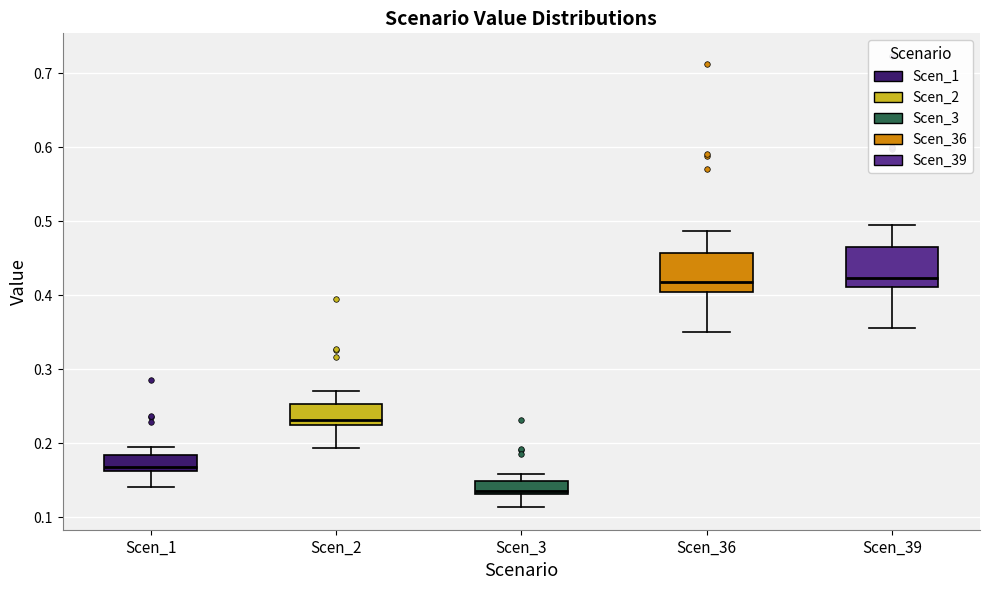

Where does the median line of the box for Scen_36 sit on the y-axis? The values are not printed on the chart, so give them approximately, as read against the axis.

0.42